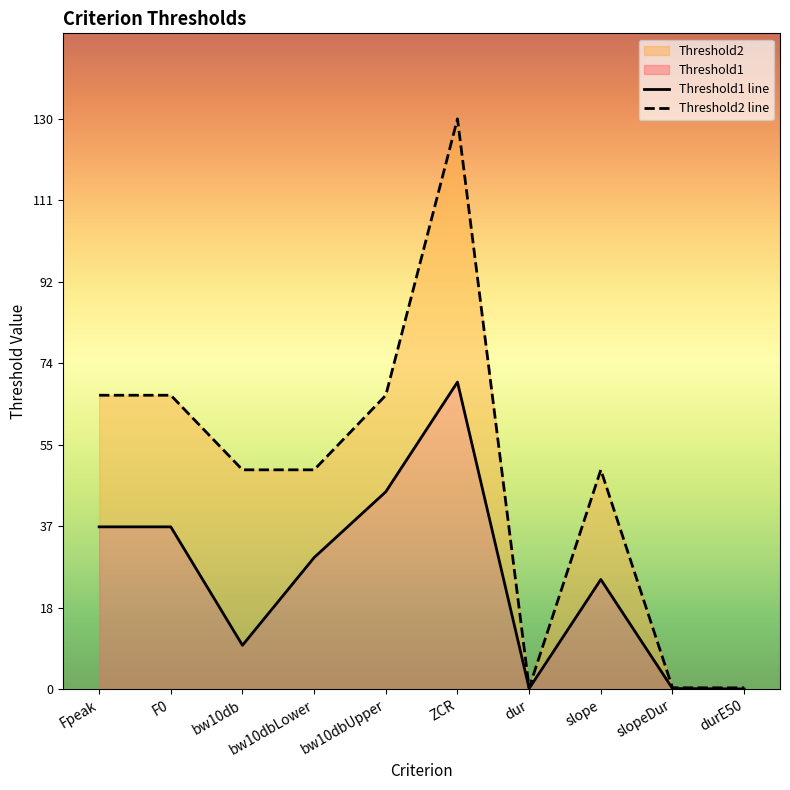

What is the total value across all series at bw10dbUpper?

112.0